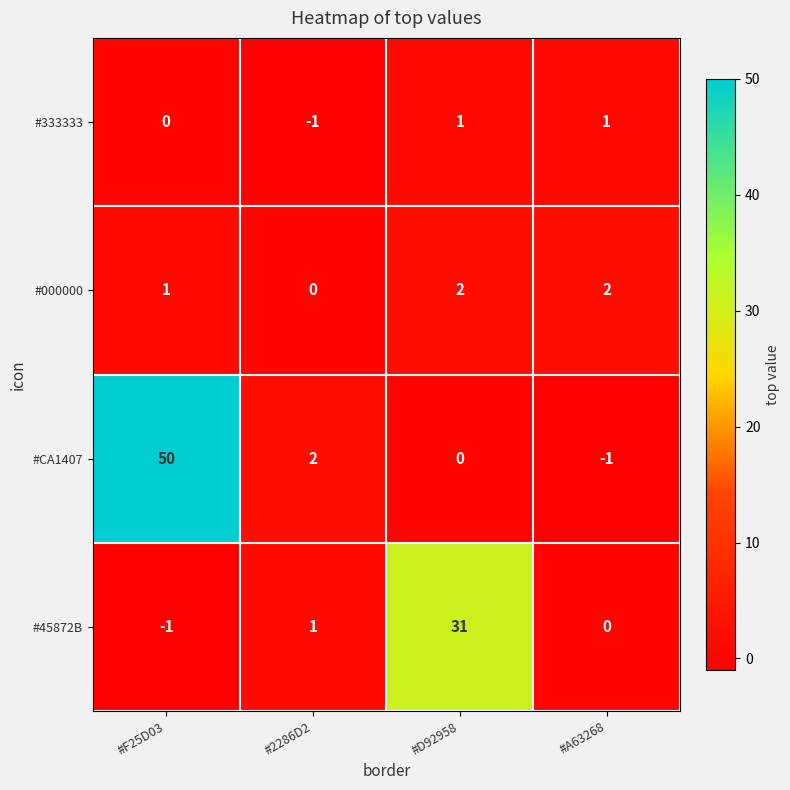

What is the maximum value shown in the chart?

50